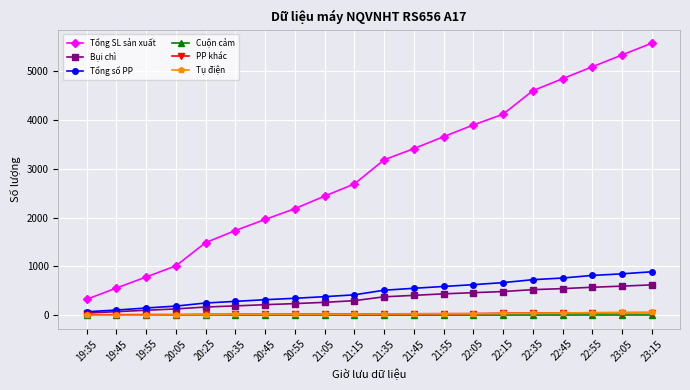

How many lines are shown in the chart?

6